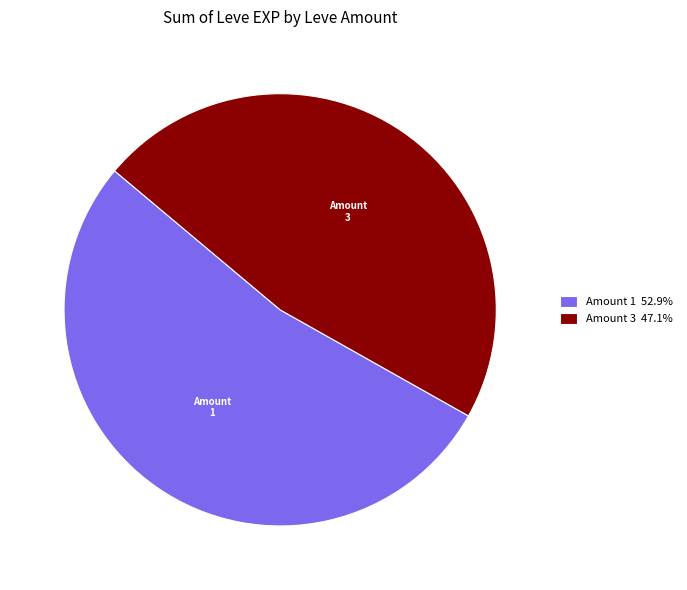

Do Amount 3 and Amount 1 together represent more than half of the pie?

Yes